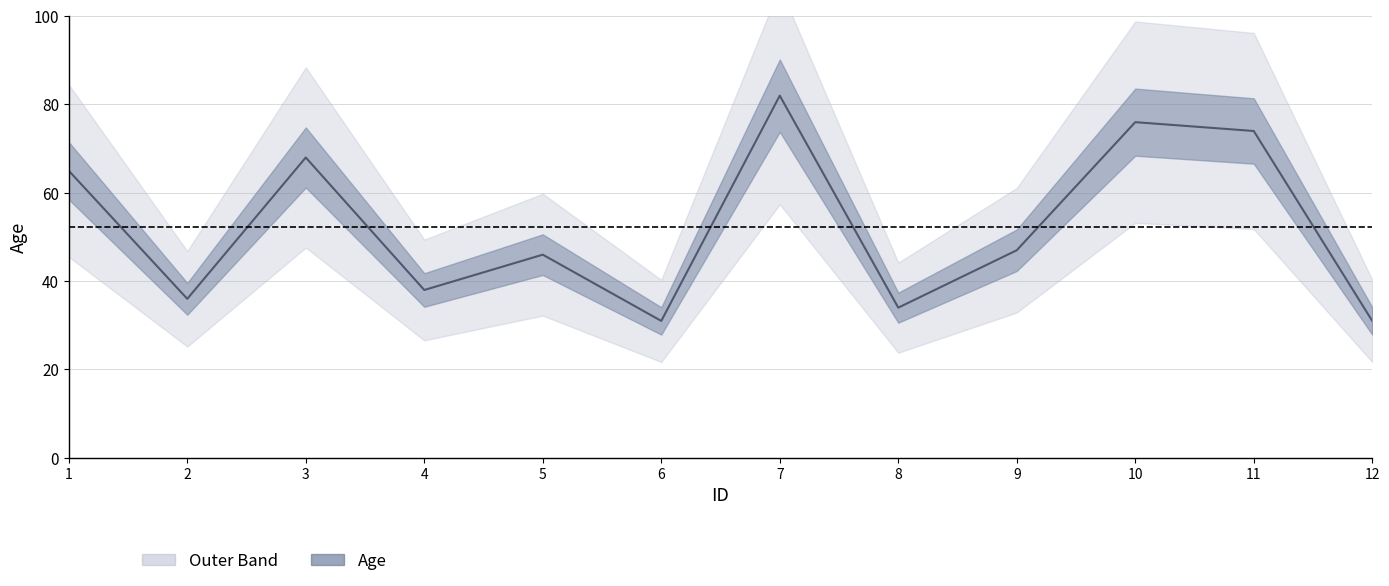

Is this an area chart (filled region under the line)?

No